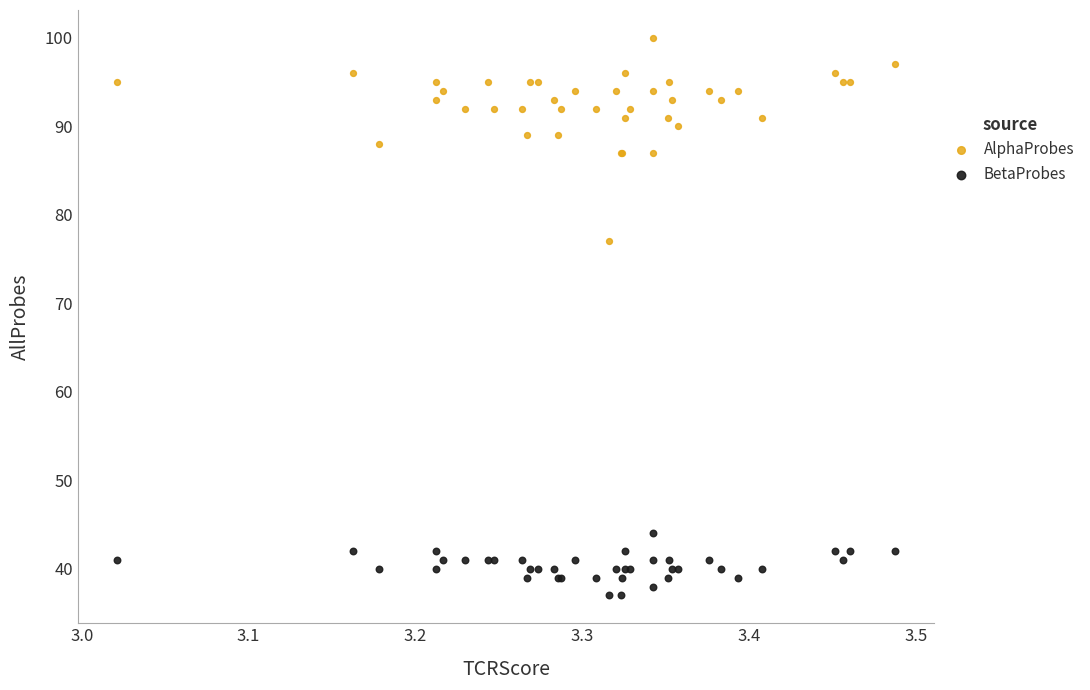

Which series reaches the maximum Y coordinate?

AlphaProbes